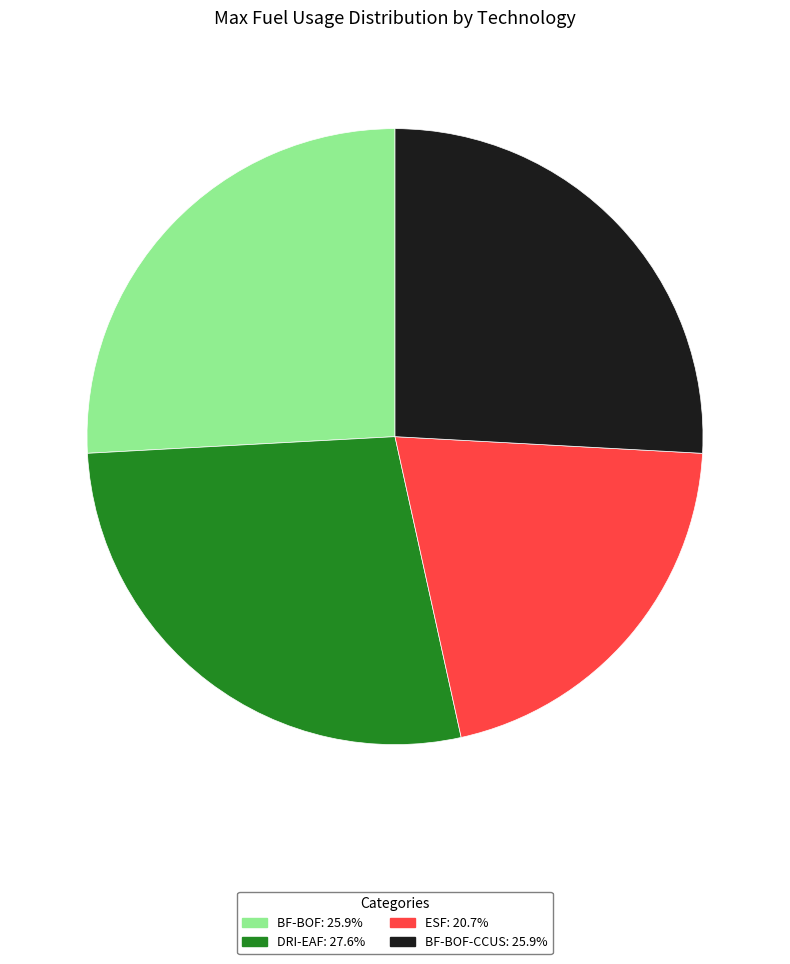

Combined, do DRI-EAF: 27.6% and BF-BOF-CCUS: 25.9% account for over 50%?

Yes